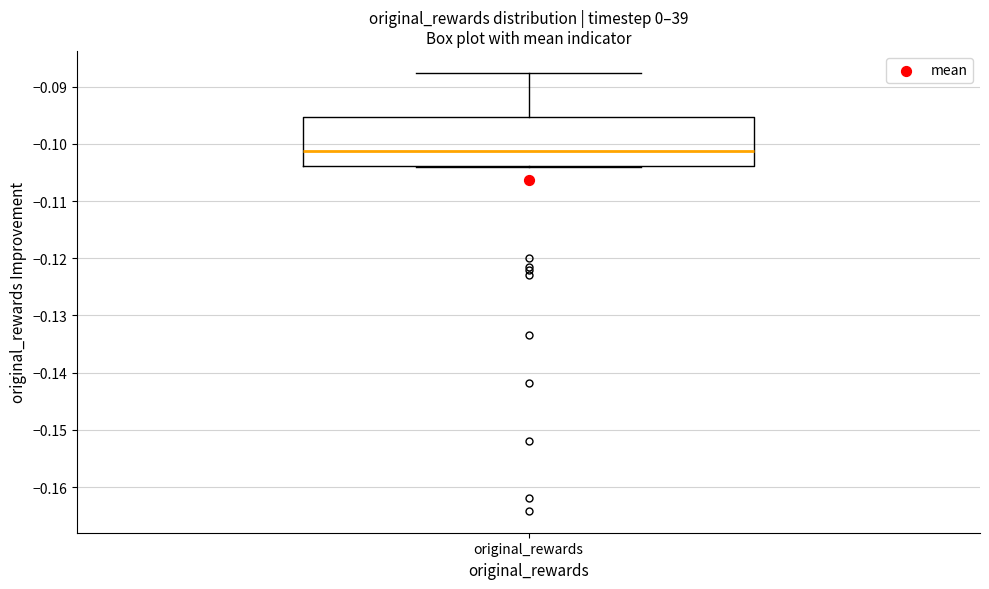

Where is the lower edge of the box for original_rewards on the y-axis? The values are not printed on the chart, so give them approximately, as read against the axis.

-0.104